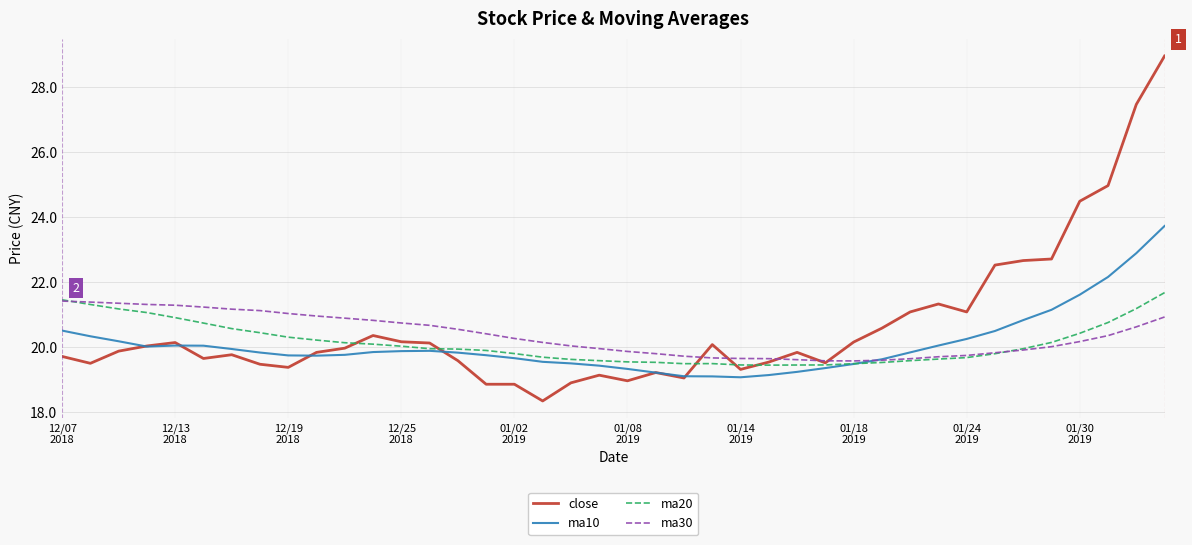

Which series has the widest spread of values?

close